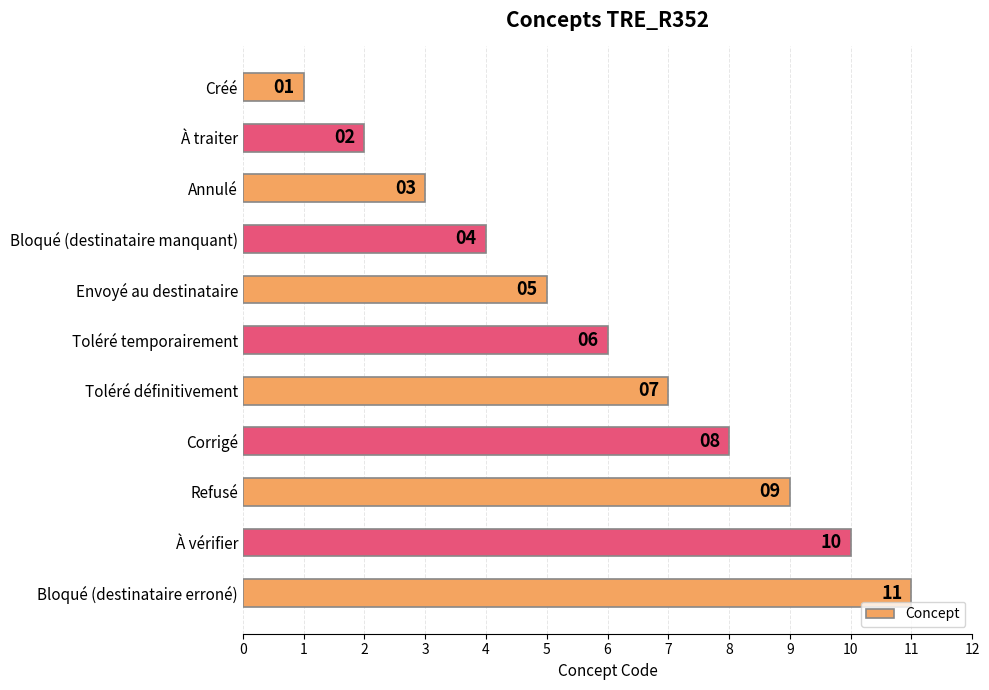

What is the change in value from Créé to Corrigé?

+7